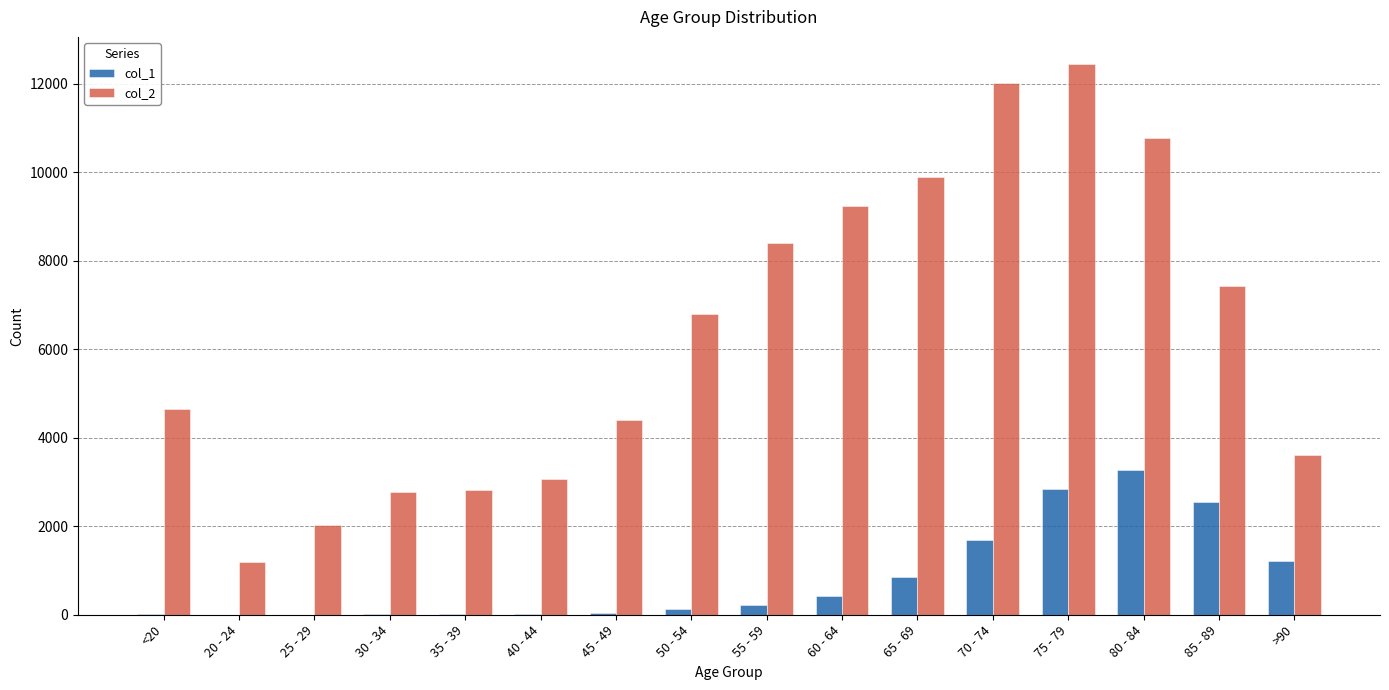

Which series has the largest total across all categories?

col_2